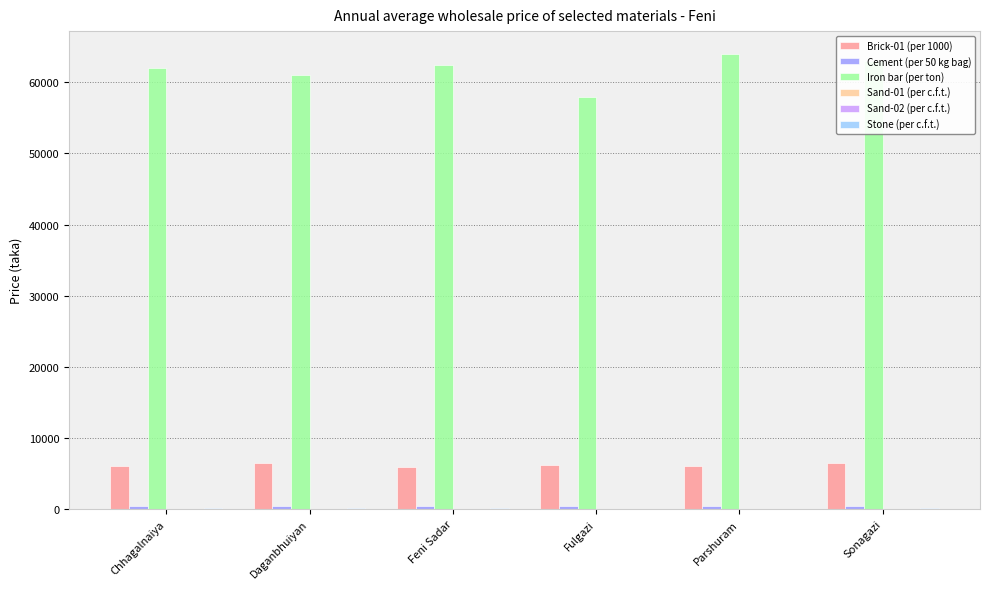

Which series has the widest spread of values?

Iron bar (per ton)